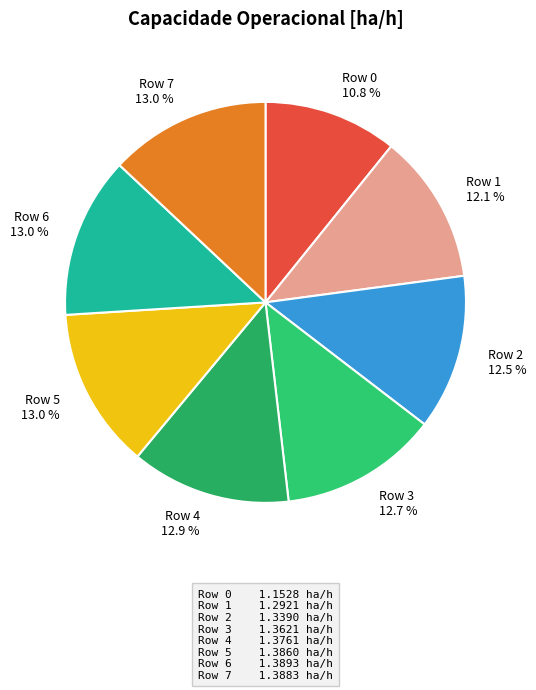

Do Row 5 and Row 1 together represent more than half of the pie?

No